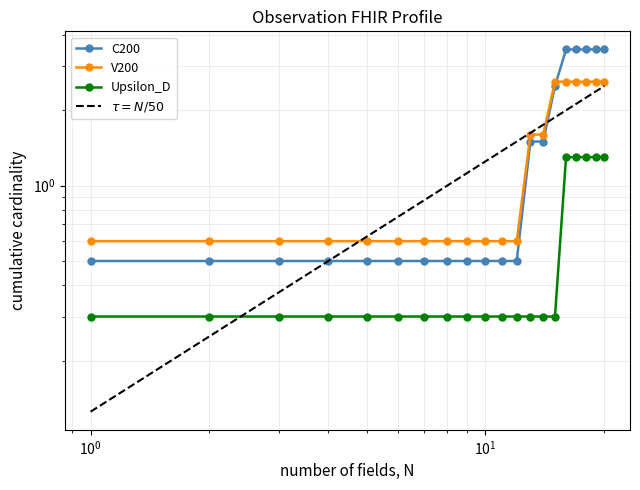

At how many categories does at least one series exceed 2?

6